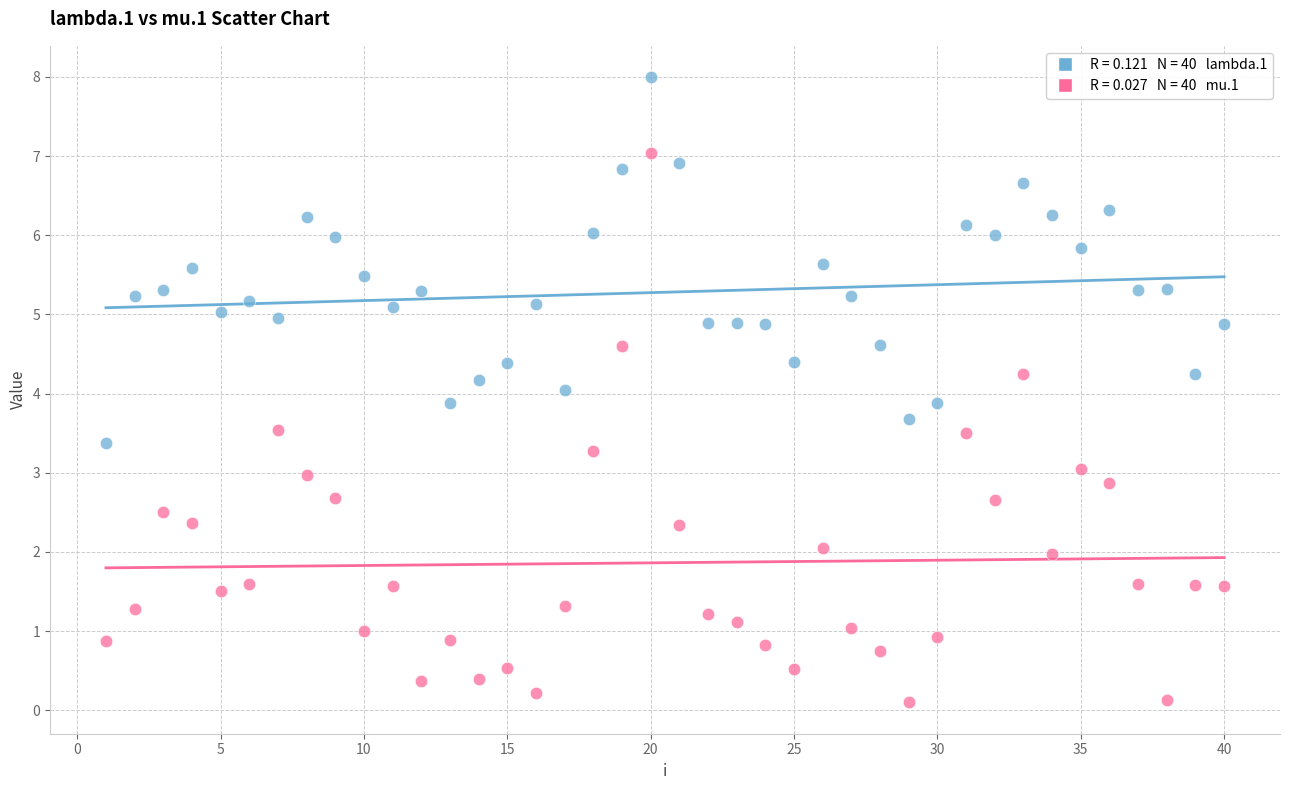

Across all data points, what is the range of Y values (max minus min)?

7.9